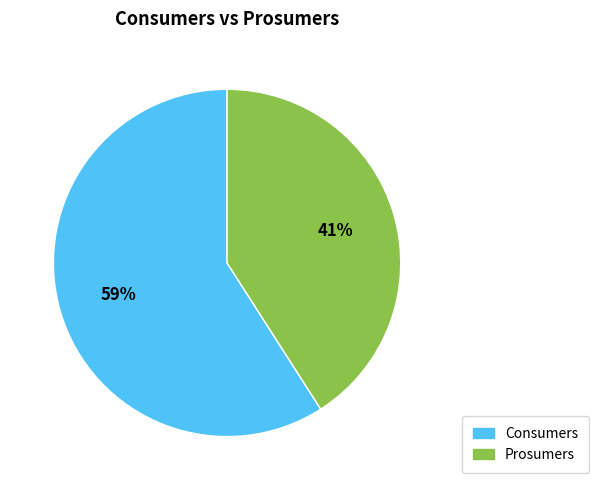

Is Consumers the majority of the pie?

Yes